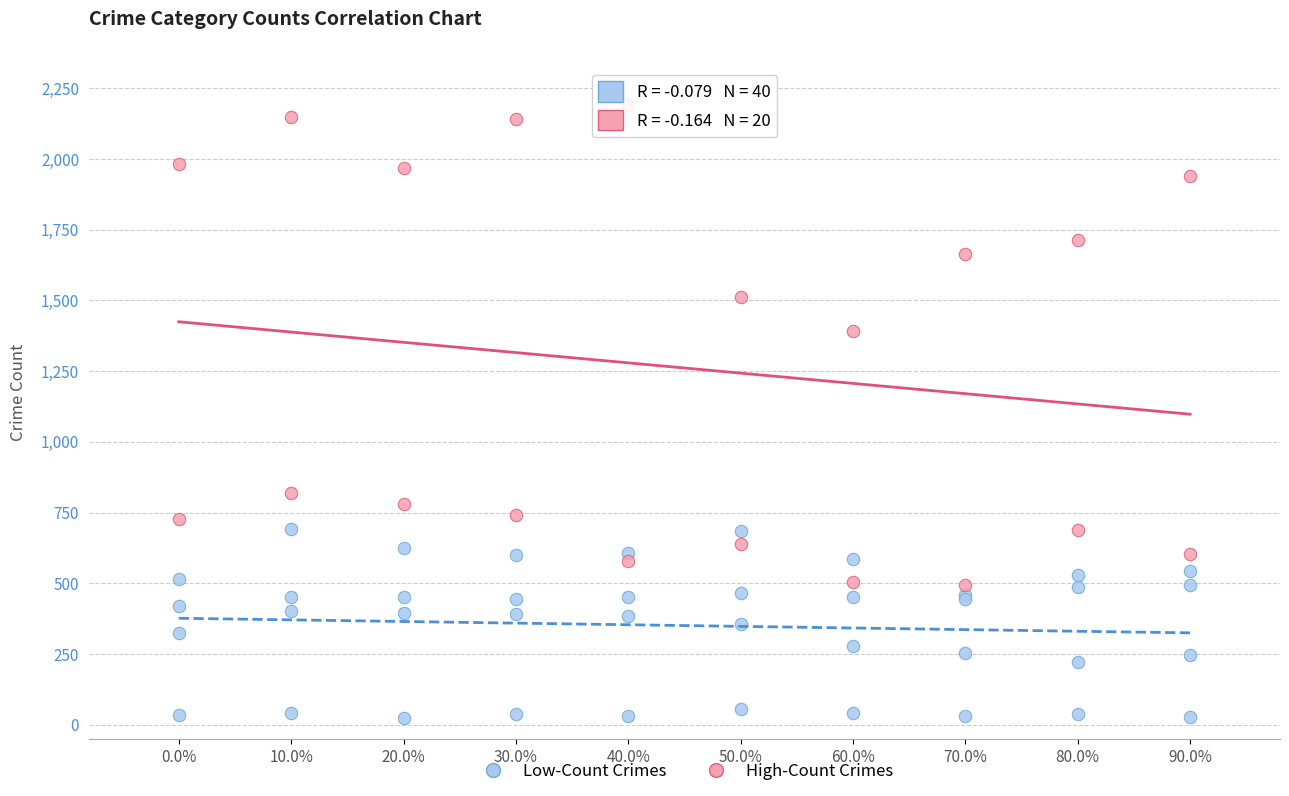

Which series has the widest spread of Y values?

High-Count Crimes